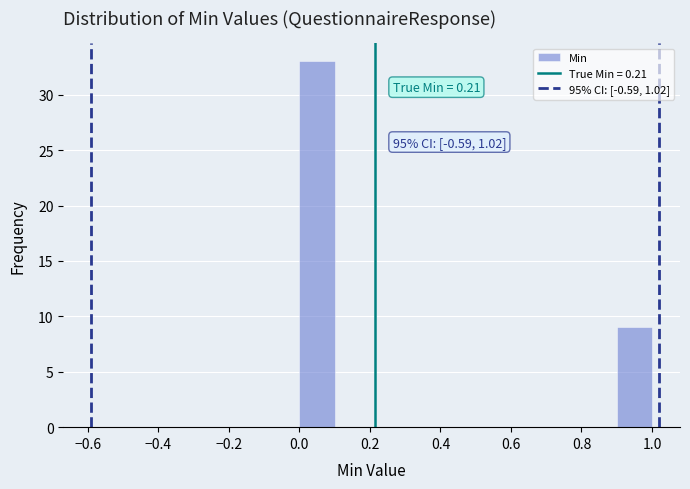

Which range on the x-axis has the tallest bar?

0.0 to 0.1